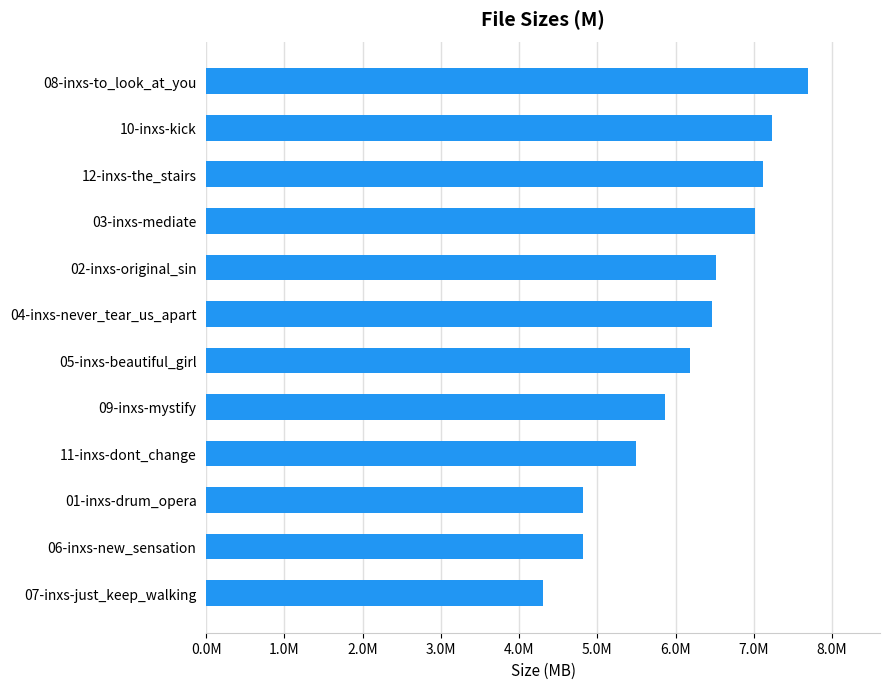

Does the chart contain any negative values?

No